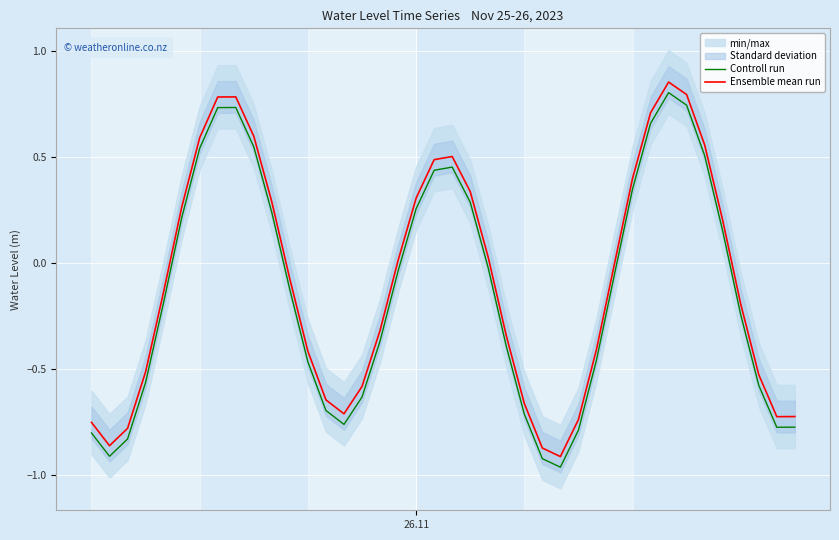

True or false: Controll run and Ensemble mean run cross at least once.

False